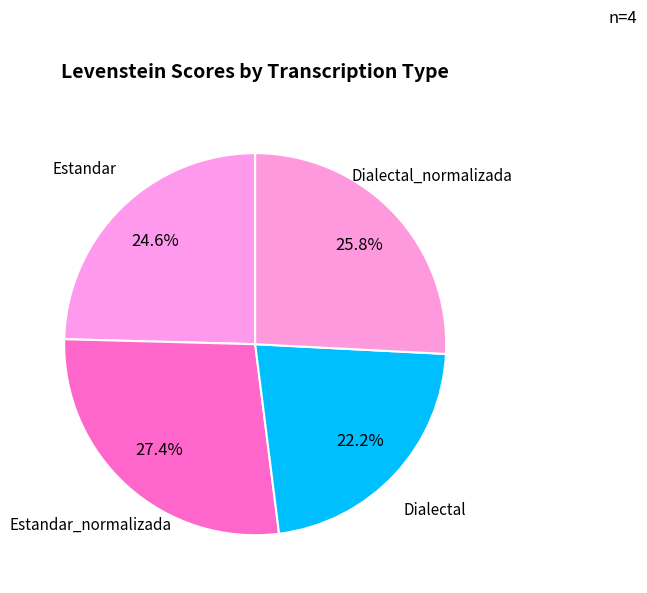

The Dialectal_normalizada slice represents 26% of the pie. True or false?

True